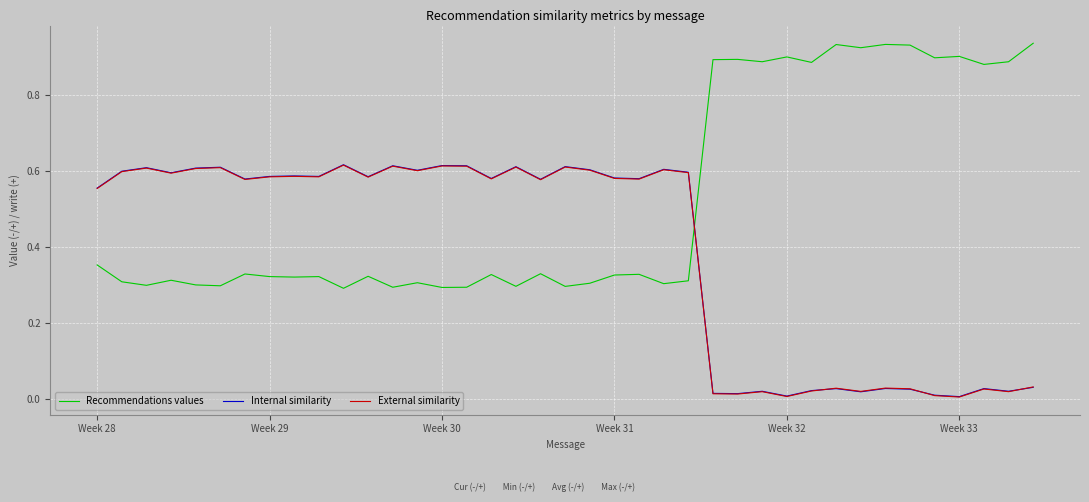

Which series has the largest total across all categories?

Recommendations values